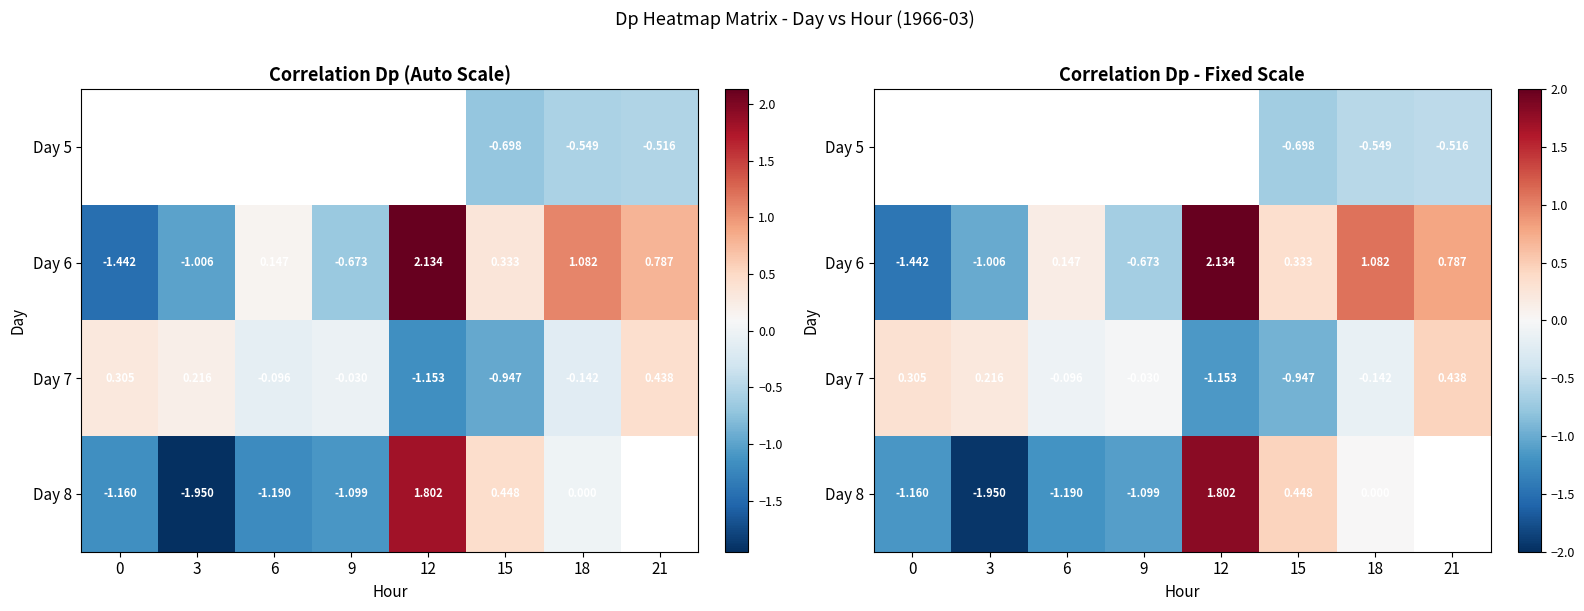

The value of Day 8 at 15 is 0.4. True or false?

True